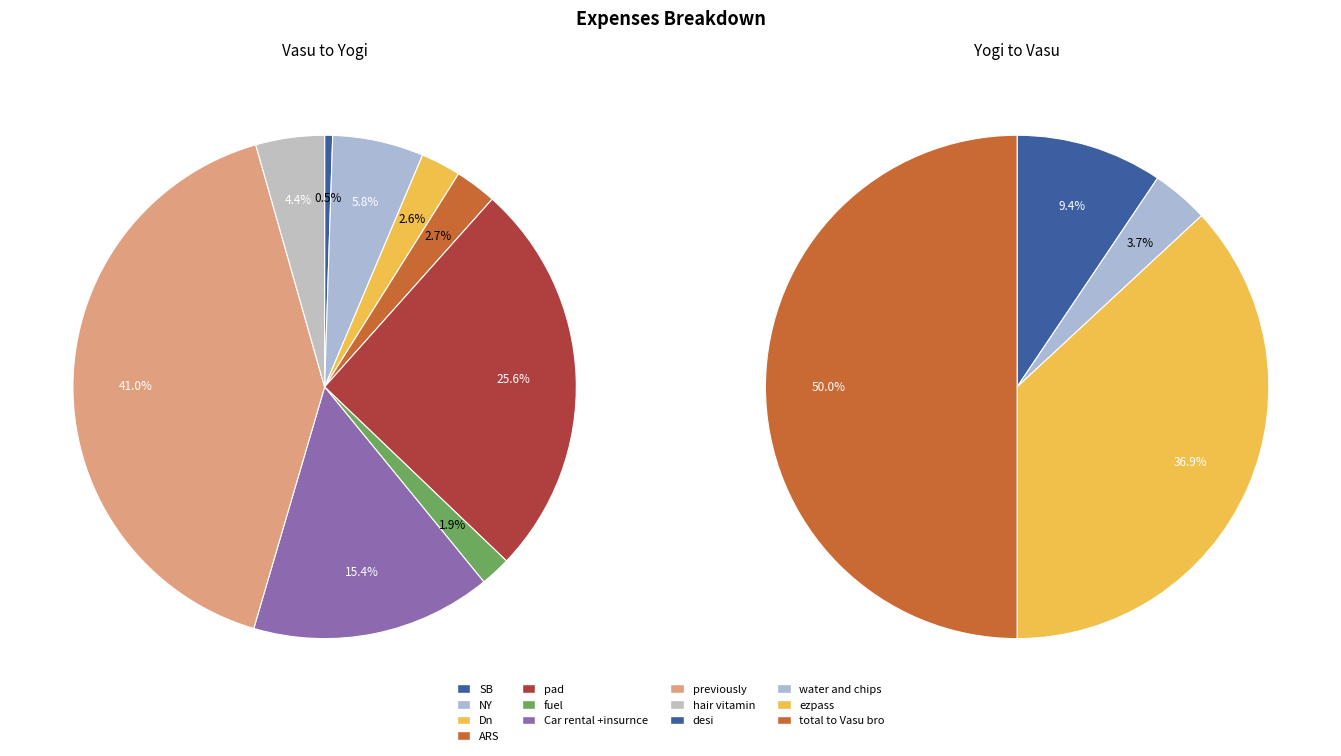

To the nearest percent, what is the average slice percentage?

11%